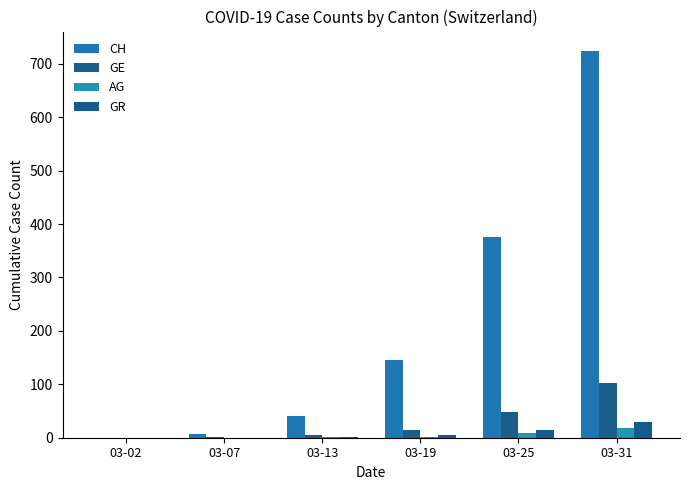

Count the number of data series in this chart.

4